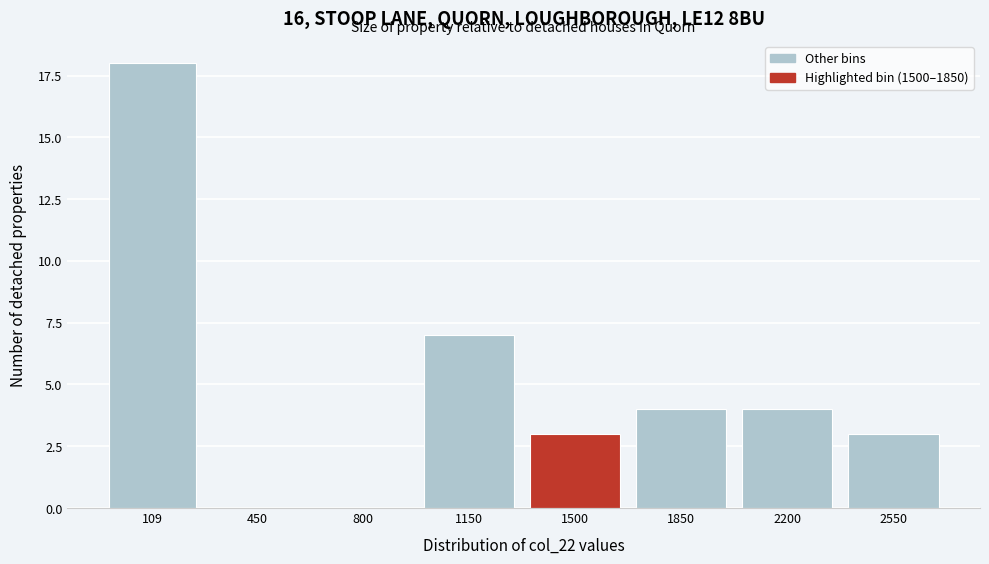

Reading right to left, transcribe all the data shown in this chart.

2550=3	2200=4	1850=4	1500=3	1150=7	800=0	450=0	109=18